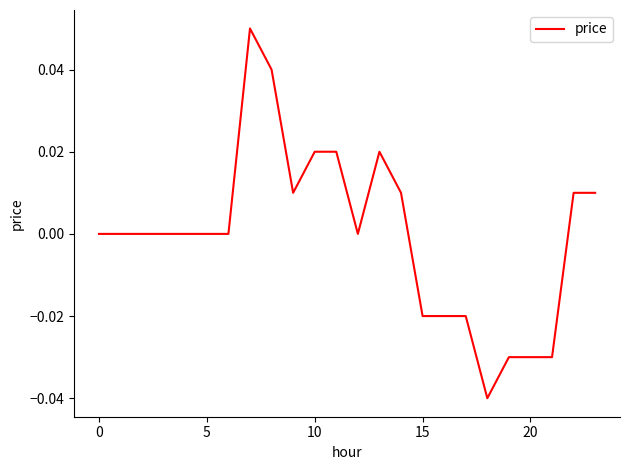

Which label corresponds to the smallest value in the chart?

18